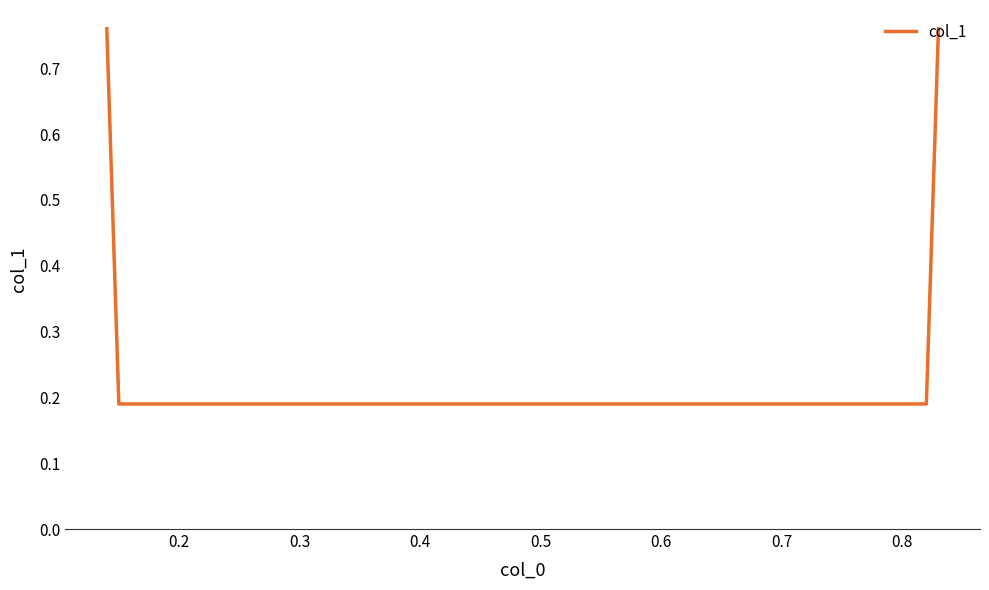

Count the values in the range 0 to 1.

4